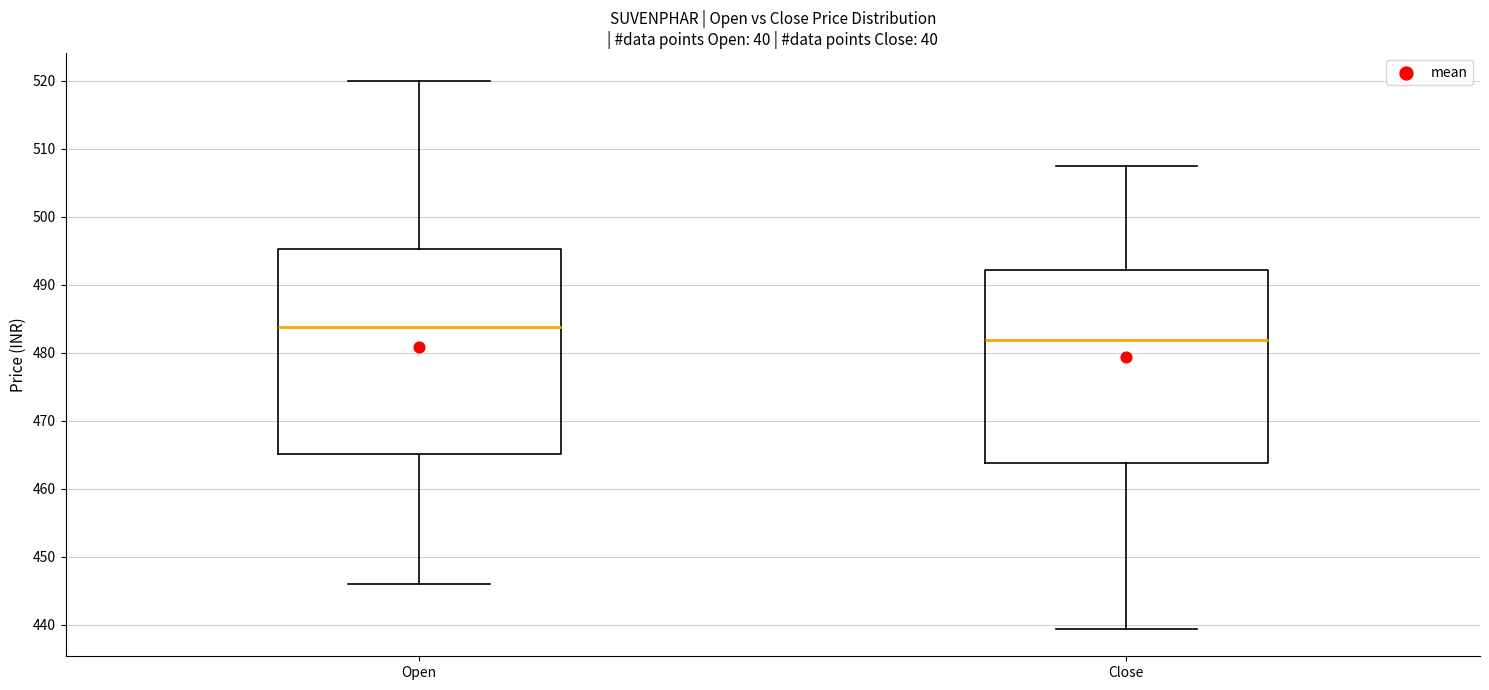

Reading left to right, read every box against the y-axis: the position of its median line, the range the box covers, and the ends of its whiskers. The values are not printed on the chart, so give them approximately, as read against the axis.

Open: median 484, box 465 to 495, whiskers 446 to 520
Close: median 482, box 464 to 492, whiskers 439 to 507